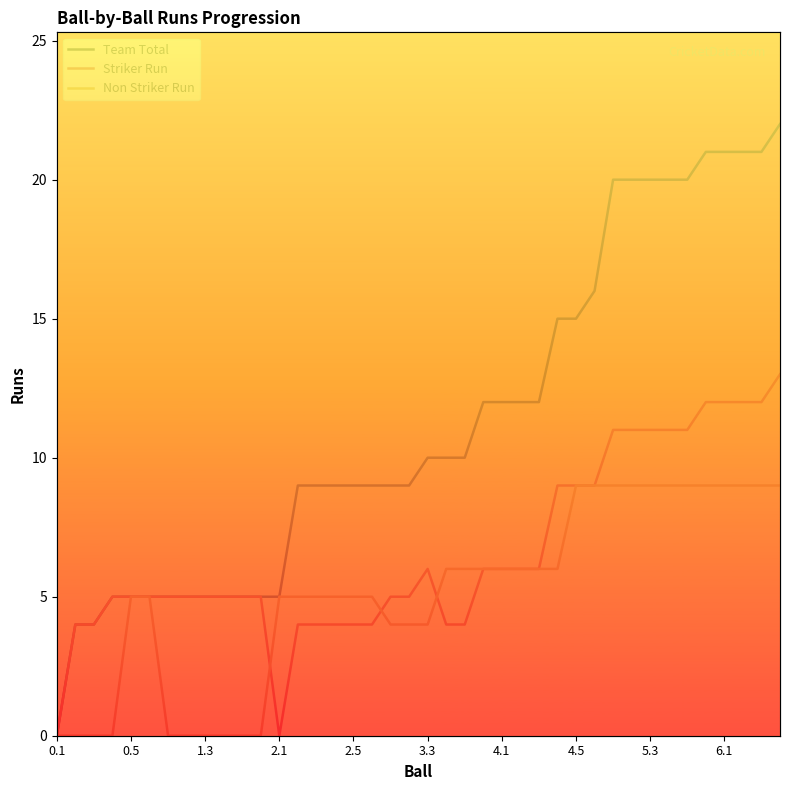

Is the value of Non Striker Run at 29 greater than the value of Striker Run at 25?

Yes